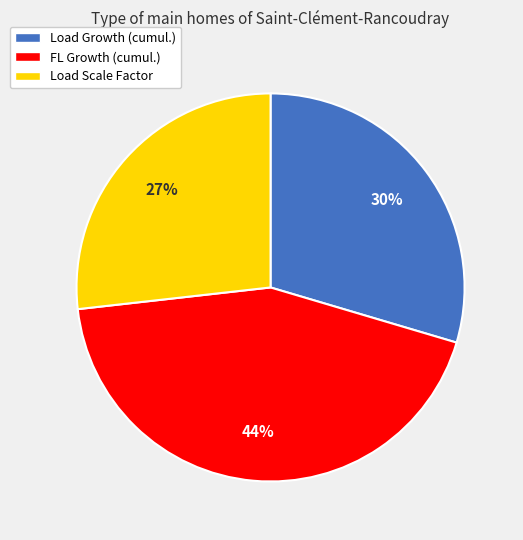

Approximately how many times larger is the value at FL Growth (cumul.) compared to Load Scale Factor?

1.6